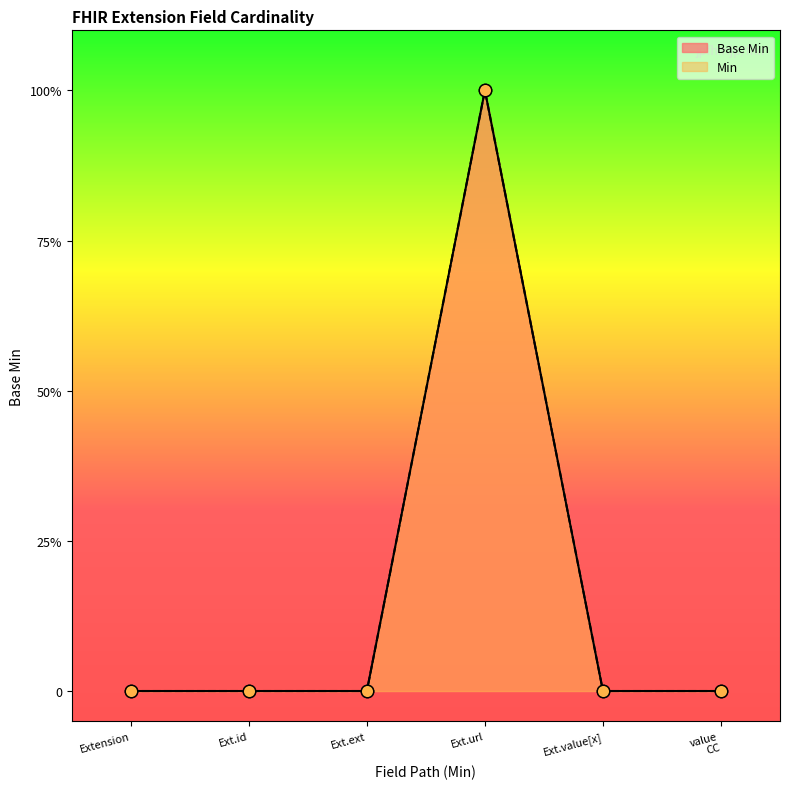

Which has a higher value, Ext.ext or Extension?

Ext.ext